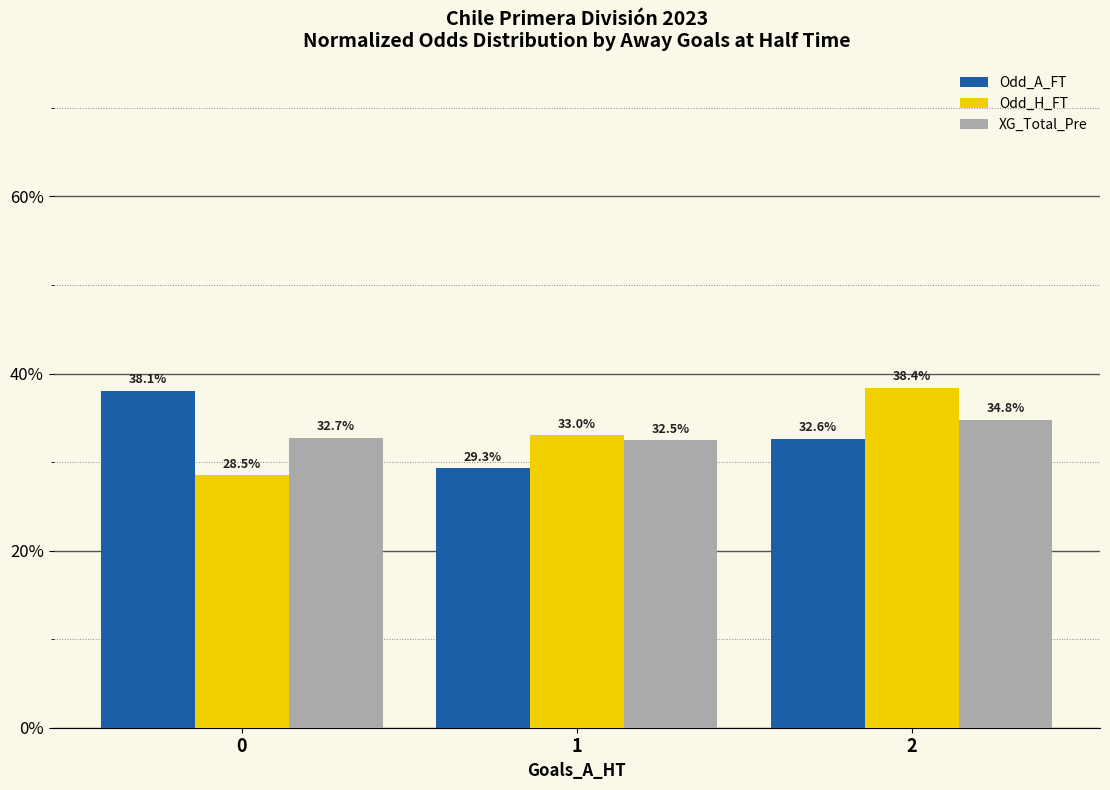

True or false: Odd_A_FT has a value of 0.3 at 1.

True